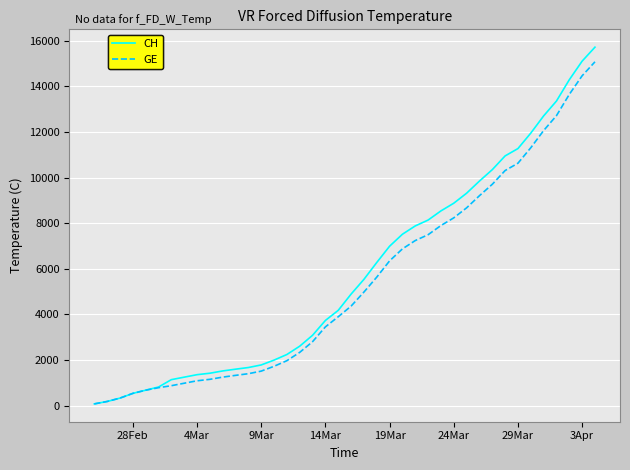

Which series has the largest range (max minus min)?

CH